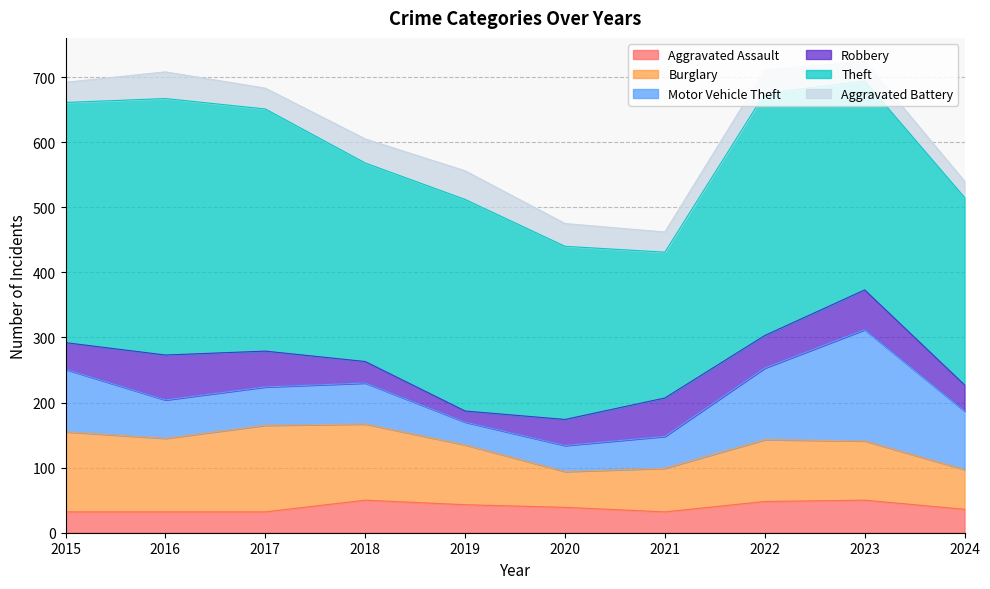

How many interior local peaks does the Robbery series have?

3